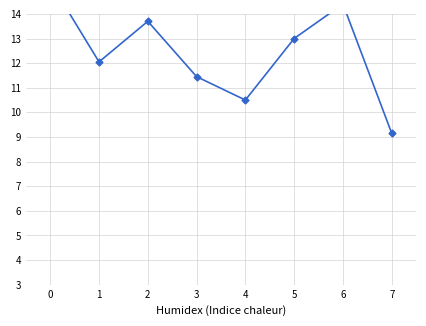

Reading left to right, transcribe all the data shown in this chart.

0=15.3	1=12.1	2=13.7	3=11.4	4=10.5	5=13.0	6=14.4	7=9.2